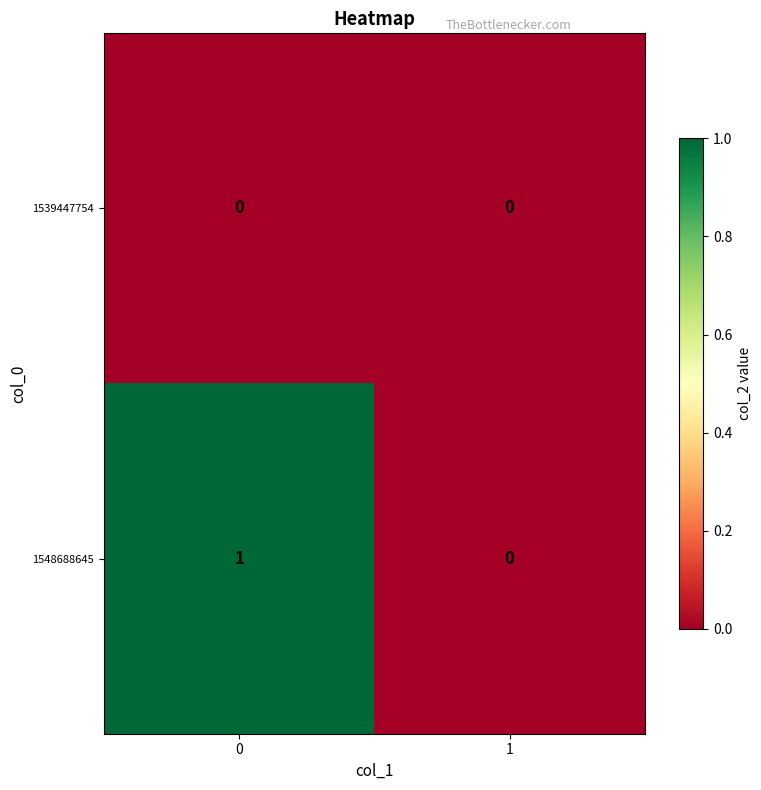

True or false: 1539447754 has a value of 0 at 1.

True